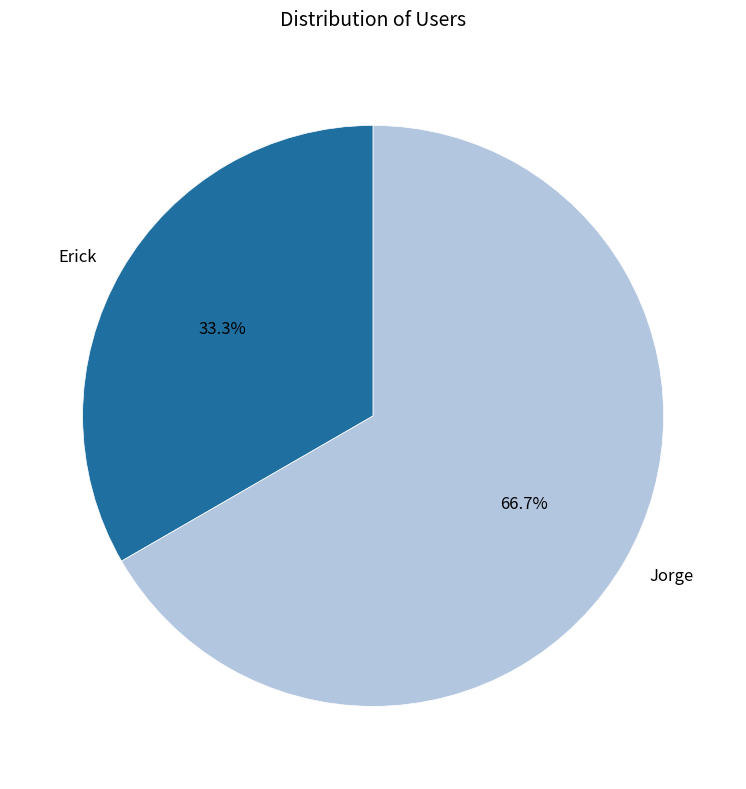

How many slices are in this pie chart?

2